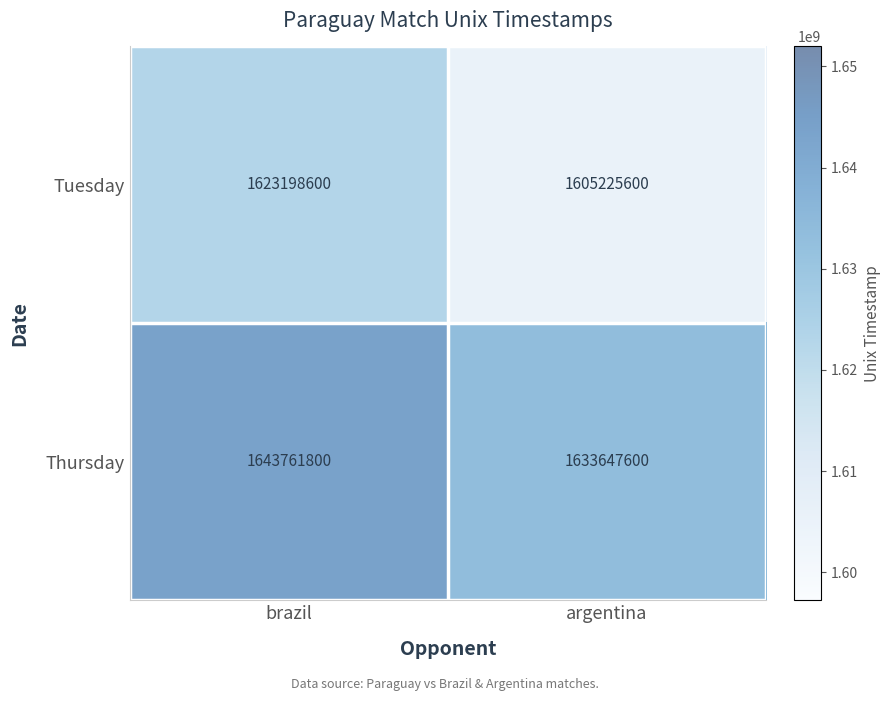

At how many categories does at least one series exceed 1639143757?

1